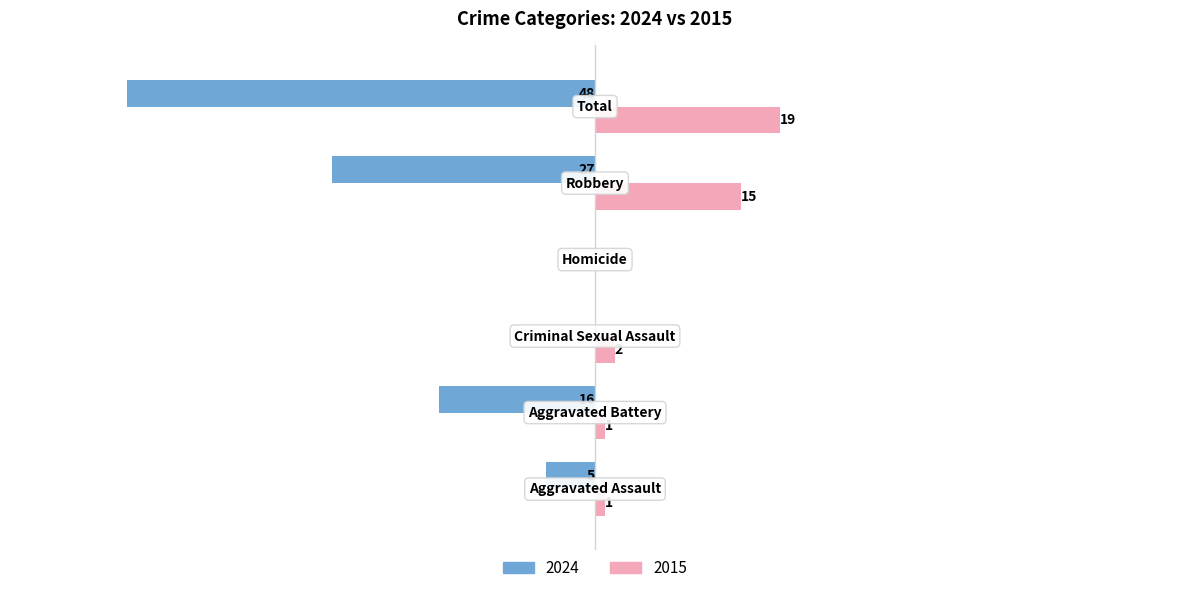

Reading left to right, transcribe all the data shown in this chart.

Left (2024): -5	-16	0	0	-27	-48
Right (2015): 1	1	2	0	15	19